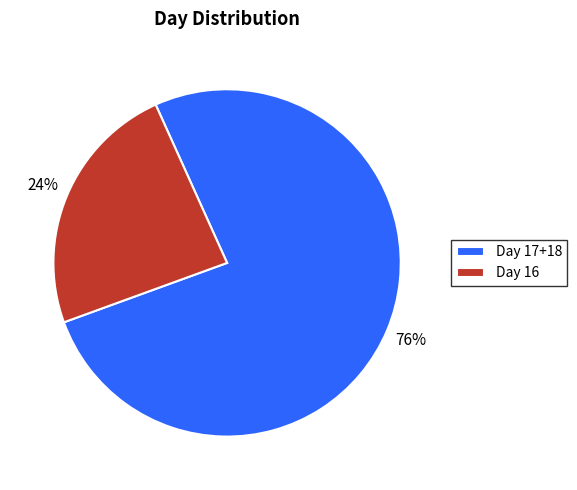

How many segments does this pie chart have?

2